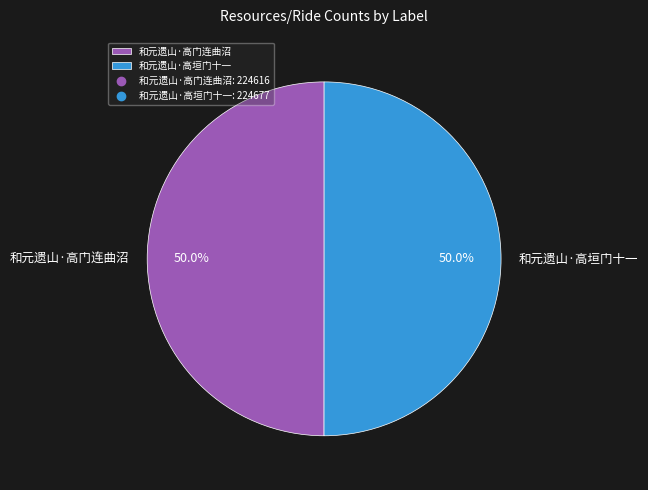

Is it true that 和元遗山·高垣门十一 is 41% of the pie?

False